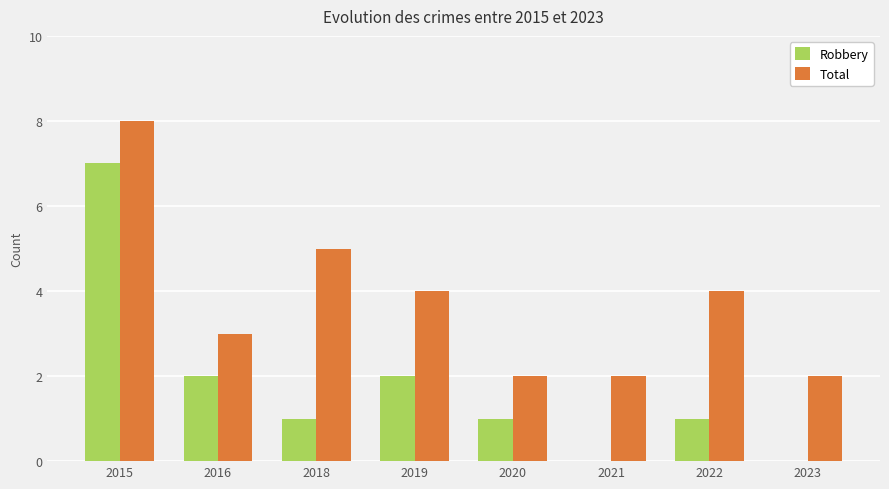

True or false: Robbery has a value of 4 at 2021.

False